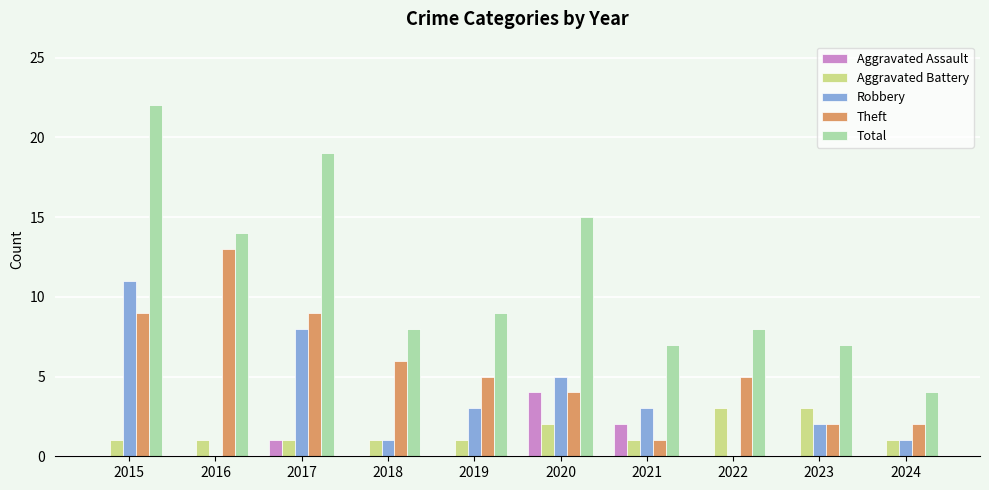

What is the greatest value displayed?

22